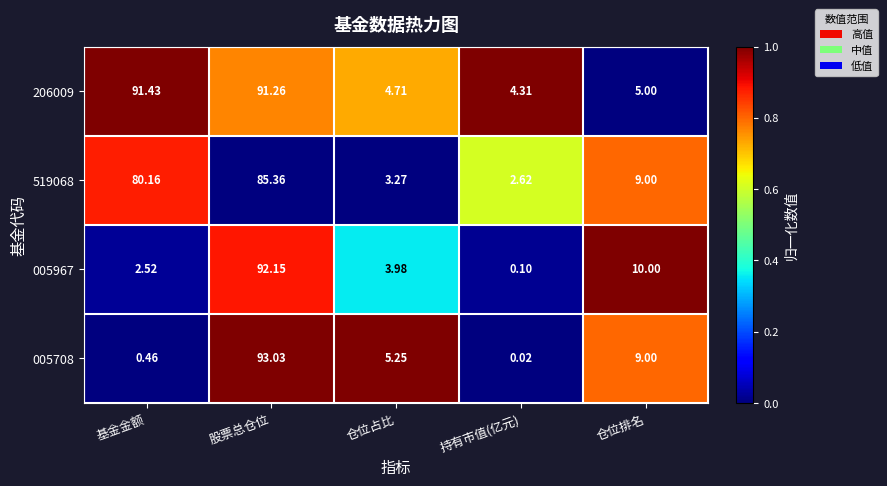

At which label is 005967 closest to 46?

仓位排名